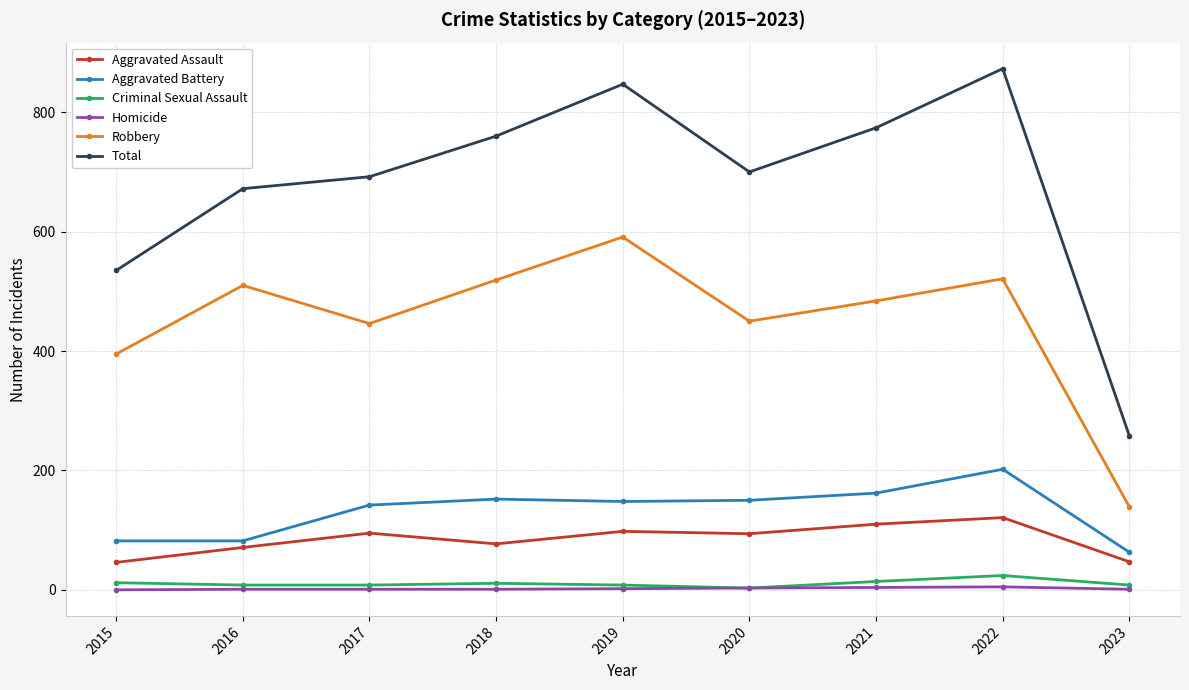

Is the value of Aggravated Battery at 2020 greater than the value of Criminal Sexual Assault at 2015?

Yes